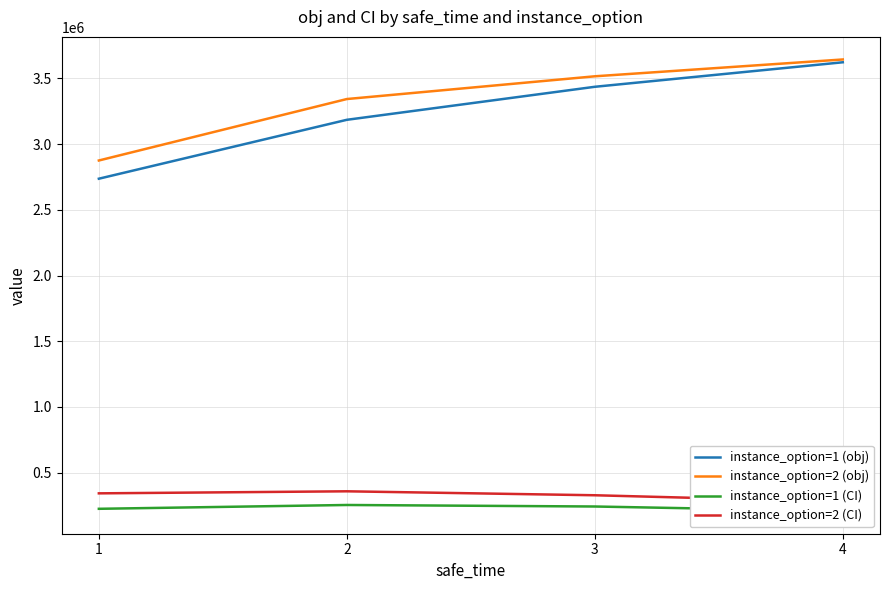

At which category is the sum across all series the highest?

4